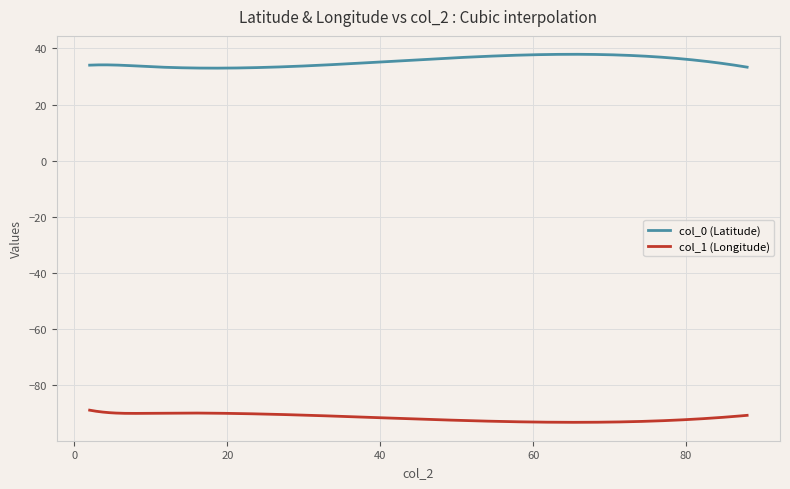

What is the greatest value displayed?

37.9